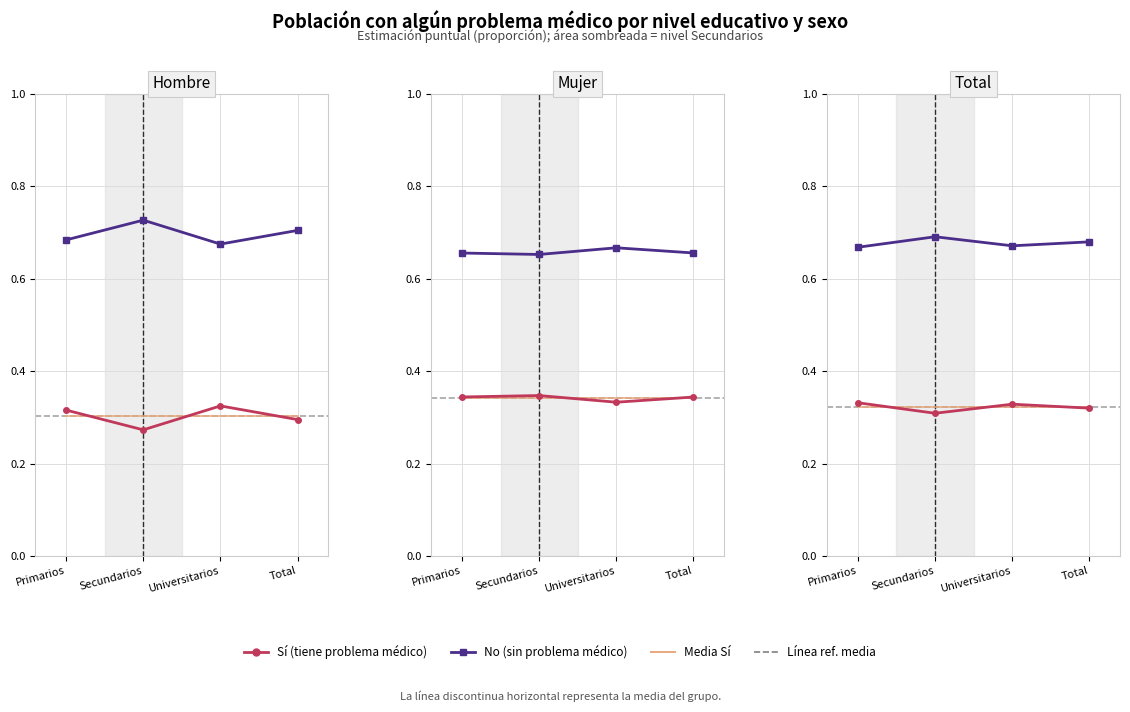

The value of No (sin problema) at Universitarios is 0.1. True or false?

False